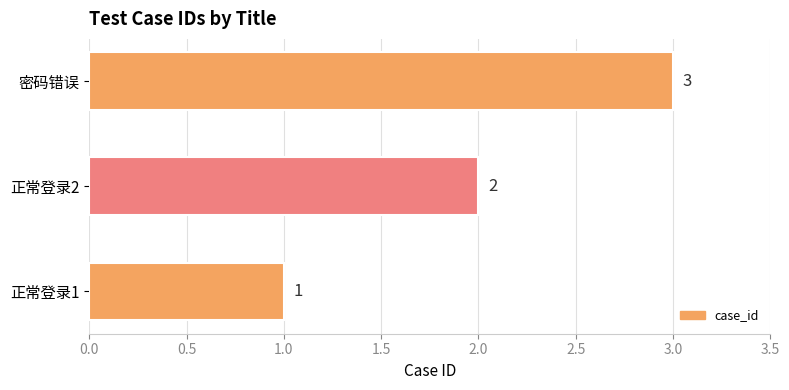

List the labels in order of value, smallest first.

正常登录1, 正常登录2, 密码错误